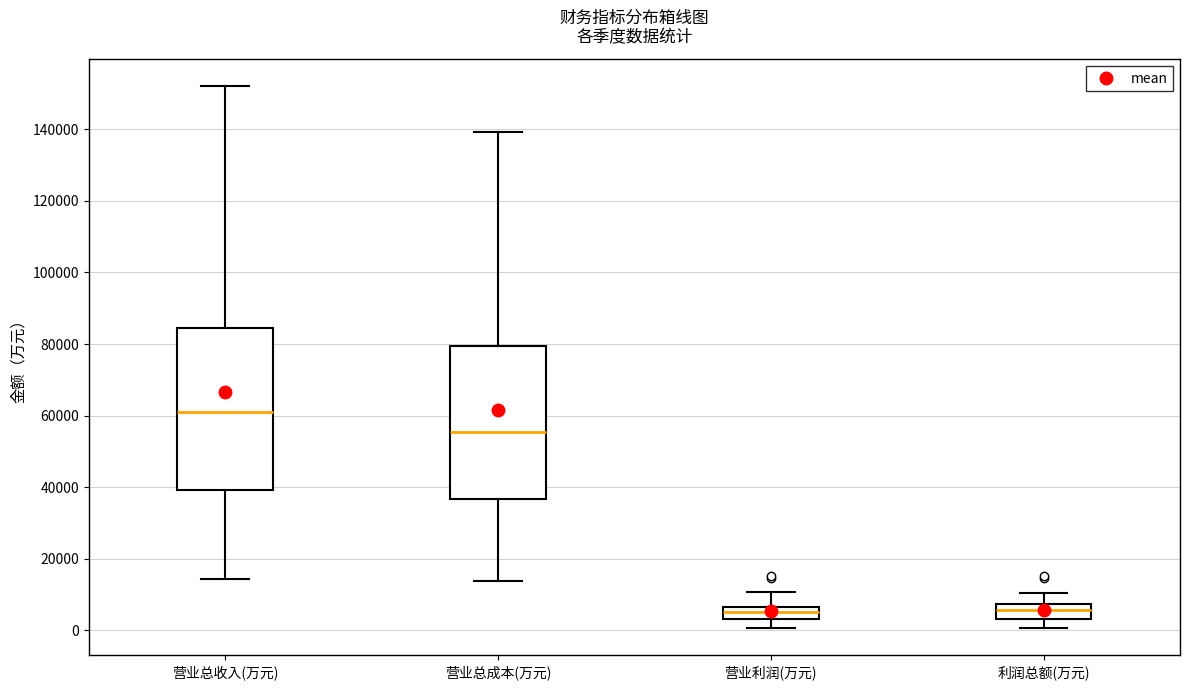

Reading left to right, transcribe this box plot: for each box, give where its median line is, the range the box spans, and where its two whiskers end, as read against the y-axis. The values are not printed on the chart, so give them approximately, as read against the axis.

营业总收入(万元): median 60000, box 40000 to 84000, whiskers 14000 to 152000
营业总成本(万元): median 56000, box 36000 to 80000, whiskers 14000 to 140000
营业利润(万元): median 6000 (inside the box), box 4000 to 6000, whiskers 0 to 10000
利润总额(万元): median 6000, box 4000 to 8000, whiskers 0 to 10000